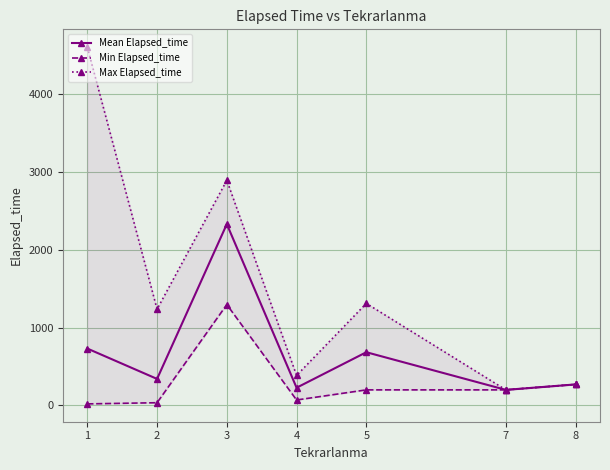

Reading left to right, what are all the values shown in this chart?

Mean Elapsed_time: 730.5	340.6	2328.3	227.5	683.3	200.0	270.0
Min Elapsed_time: 20.0	35.0	1295.0	70.0	200.0	200.0	270.0
Max Elapsed_time: 4600.0	1235.0	2890.0	385.0	1310.0	200.0	270.0